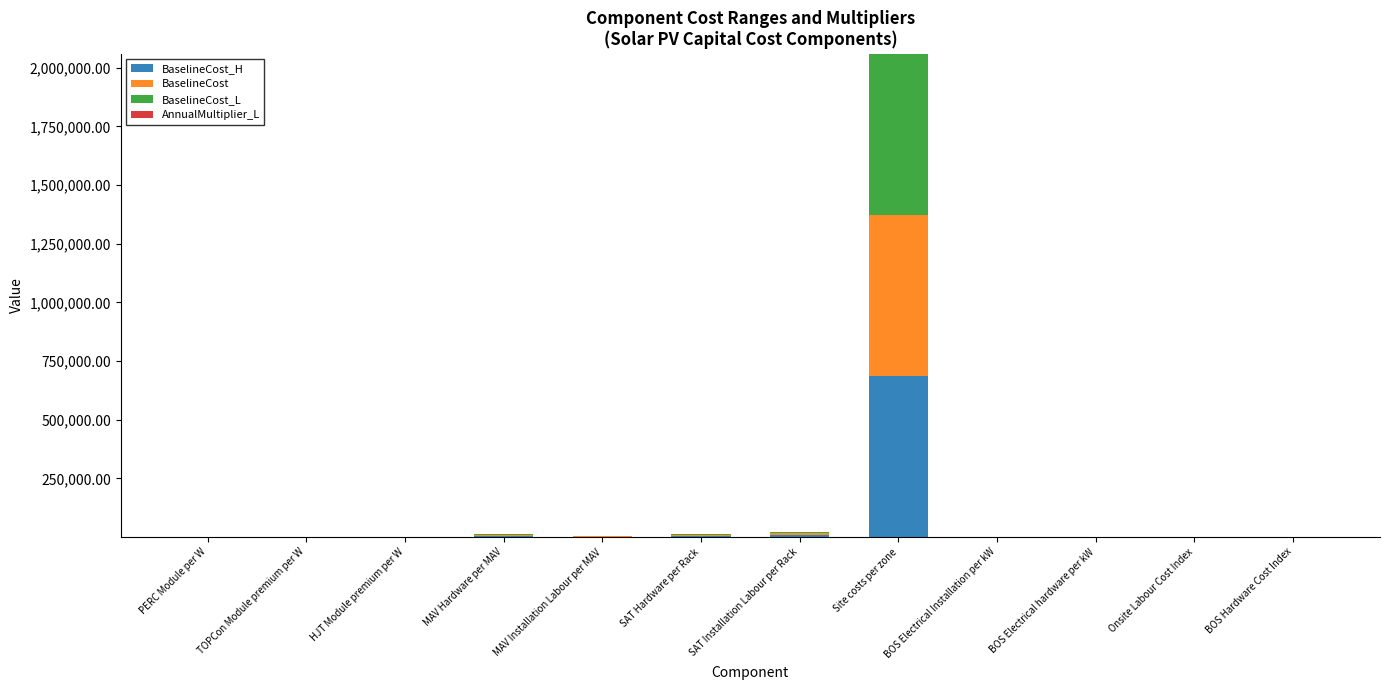

At which category is the sum across all series the highest?

Site costs per zone